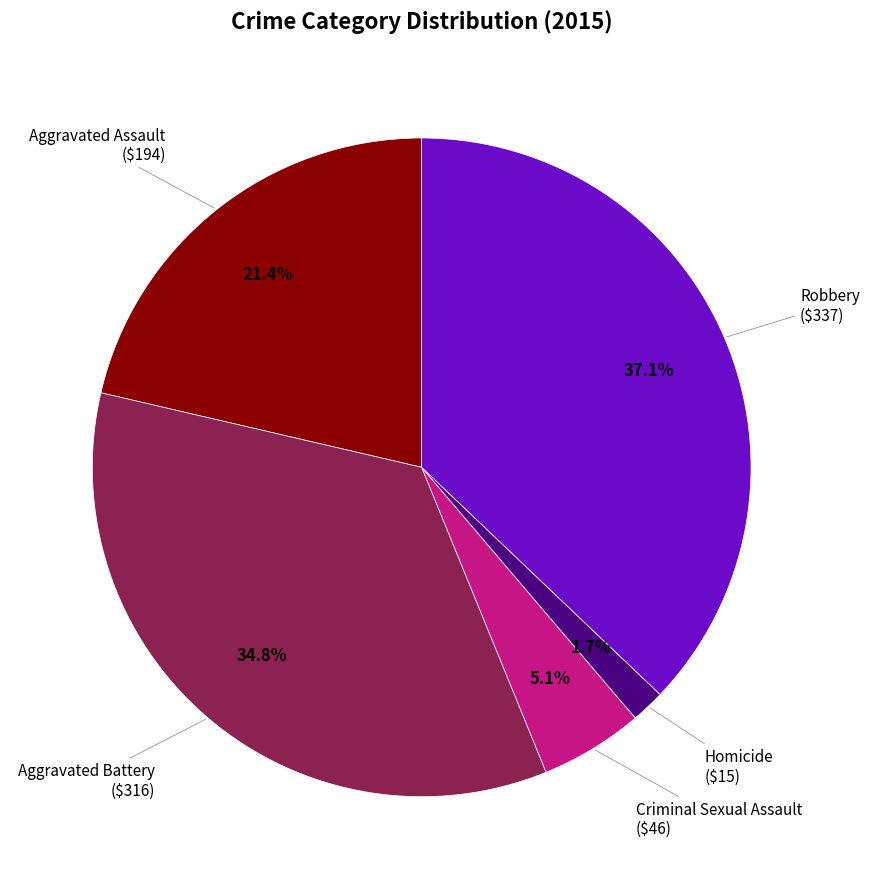

Between Aggravated Assault and Criminal Sexual Assault, which is larger?

Aggravated Assault